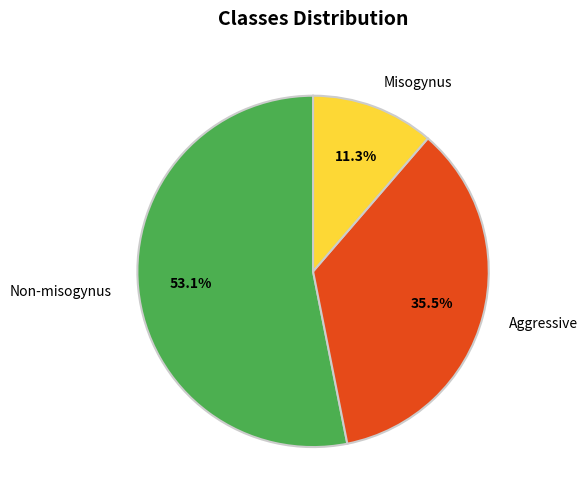

How much of the chart is everything except Misogynus?

88.7%